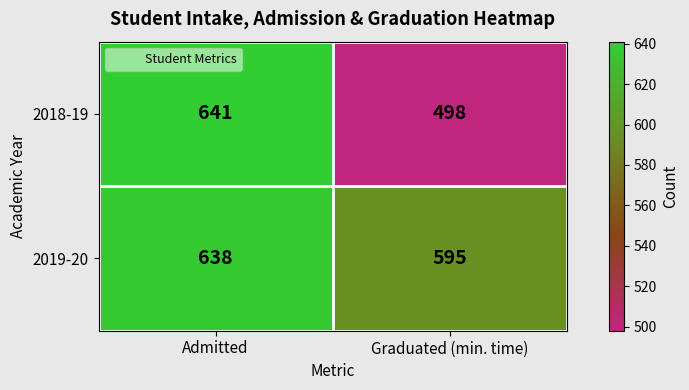

Is it true that 2018-19 equals 176 at Admitted?

False